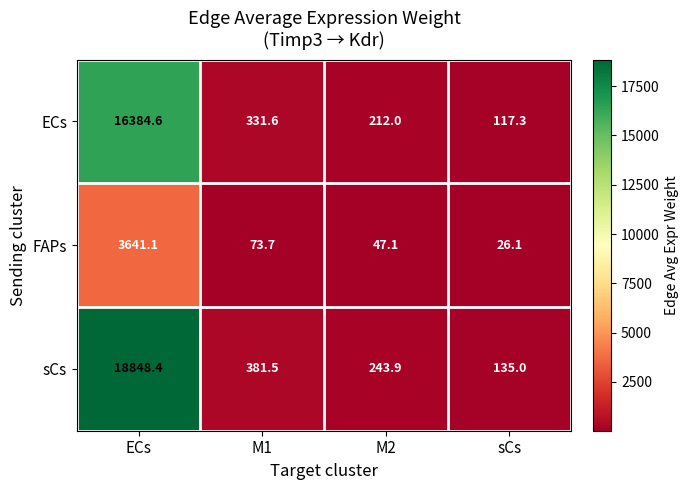

At which label is FAPs closest to 1833?

M1